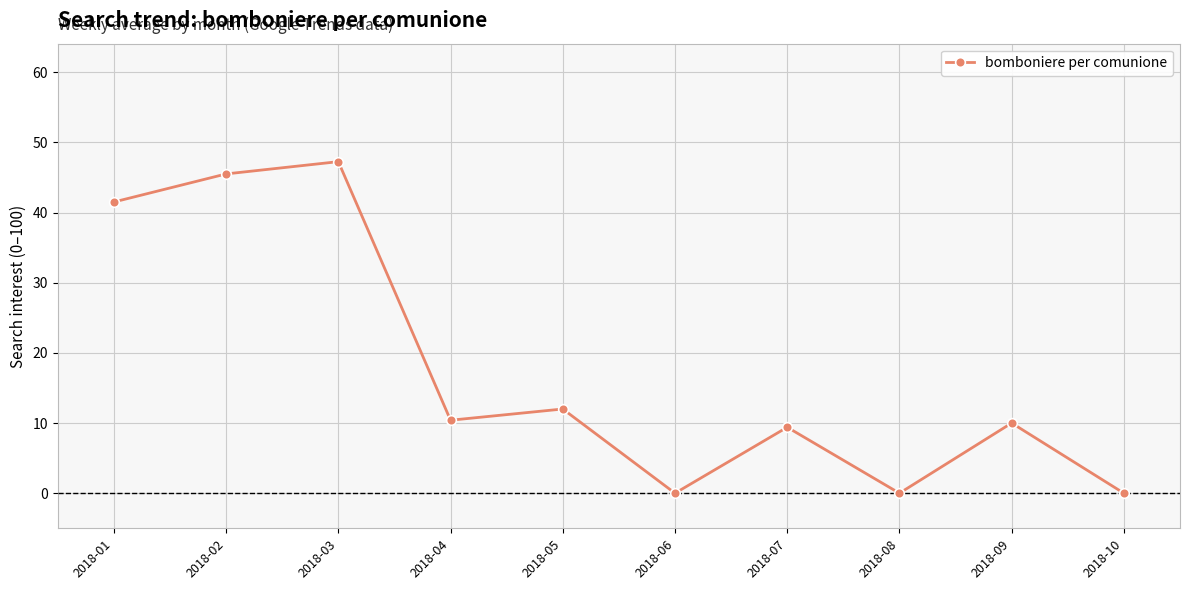

What is the difference between the second highest and minimum values?

45.5